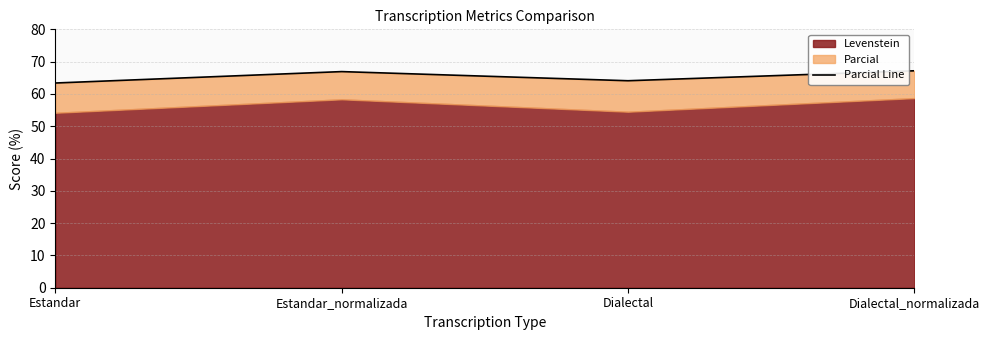

What is the average value?

65.4